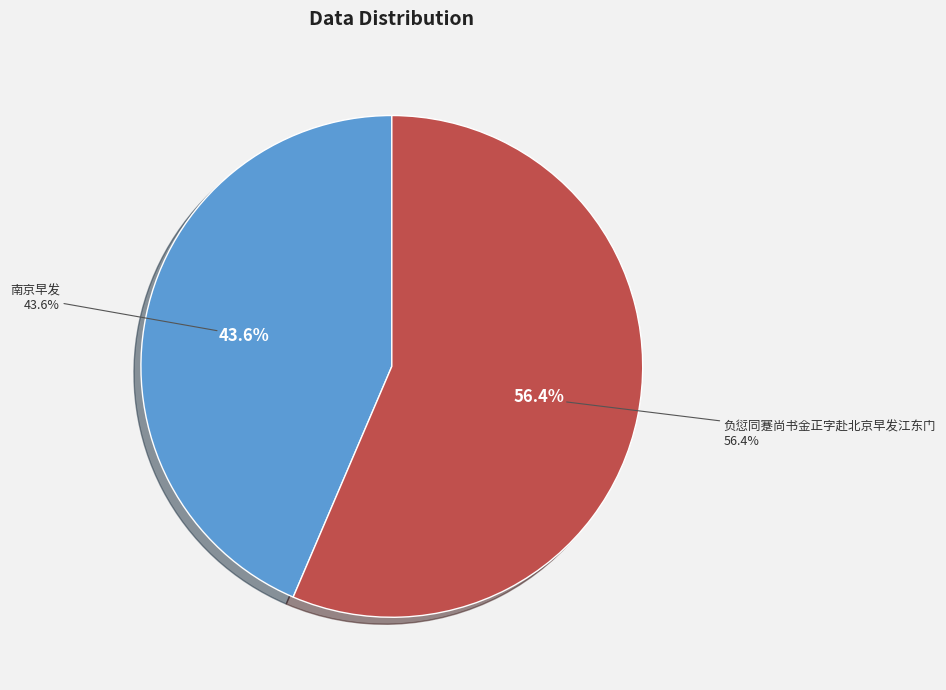

True or false: 南京早发 accounts for 57% of the total.

False